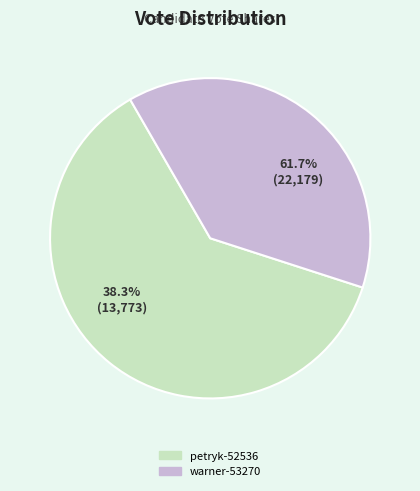

Is there a majority slice in this chart?

Yes